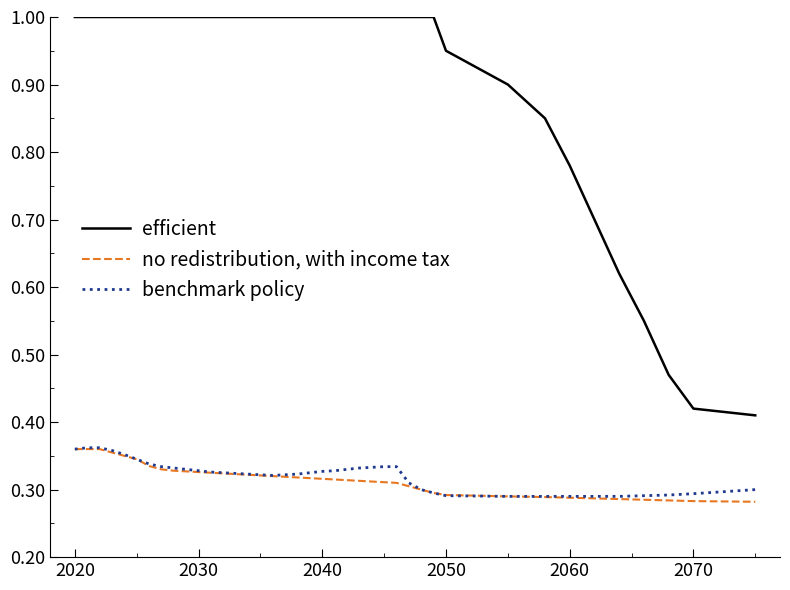

True or false: efficient and benchmark policy intersect in this chart.

False